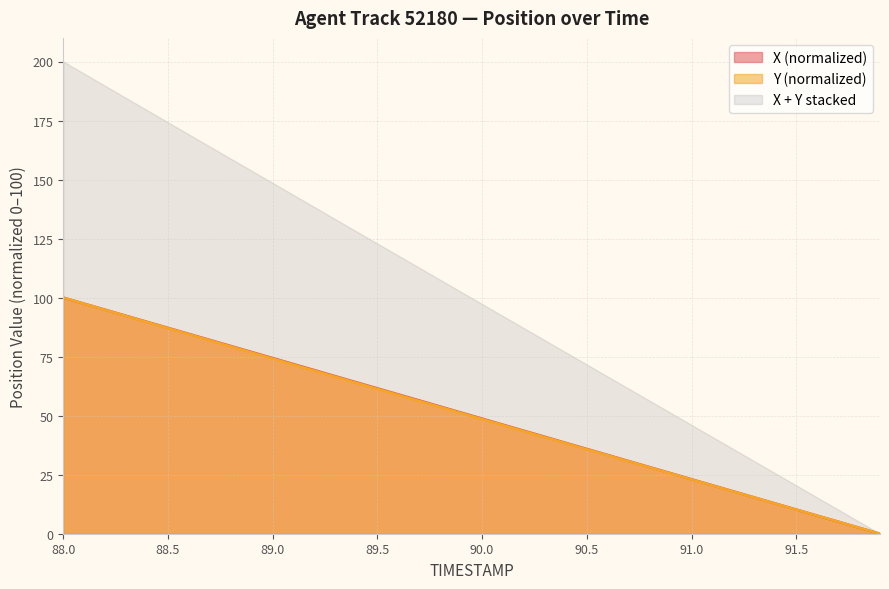

Is it true that X equals 130.3 at 88.8?

False